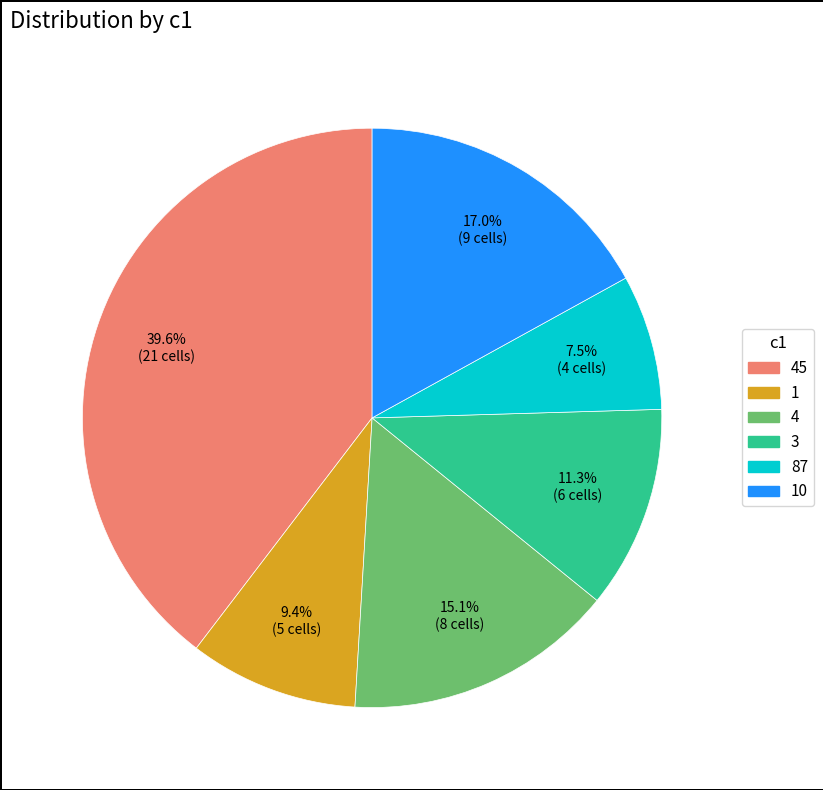

True or false: 45 accounts for 46% of the total.

False